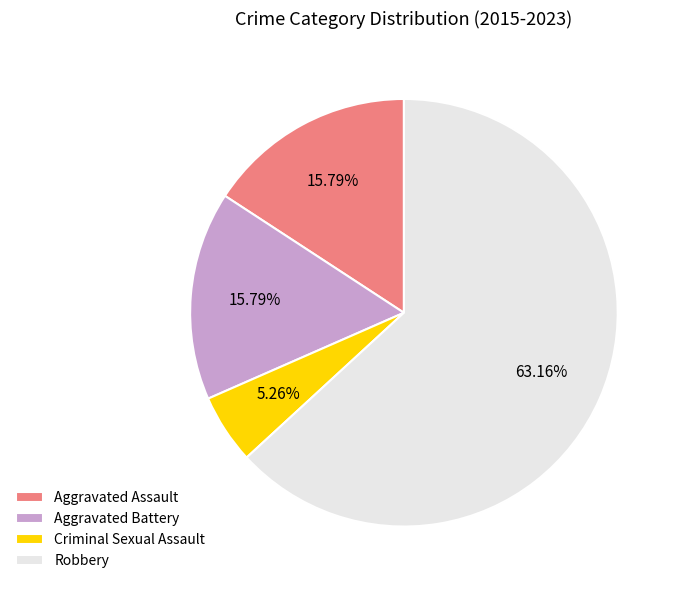

To the nearest percent, what portion does Aggravated Battery represent?

16%